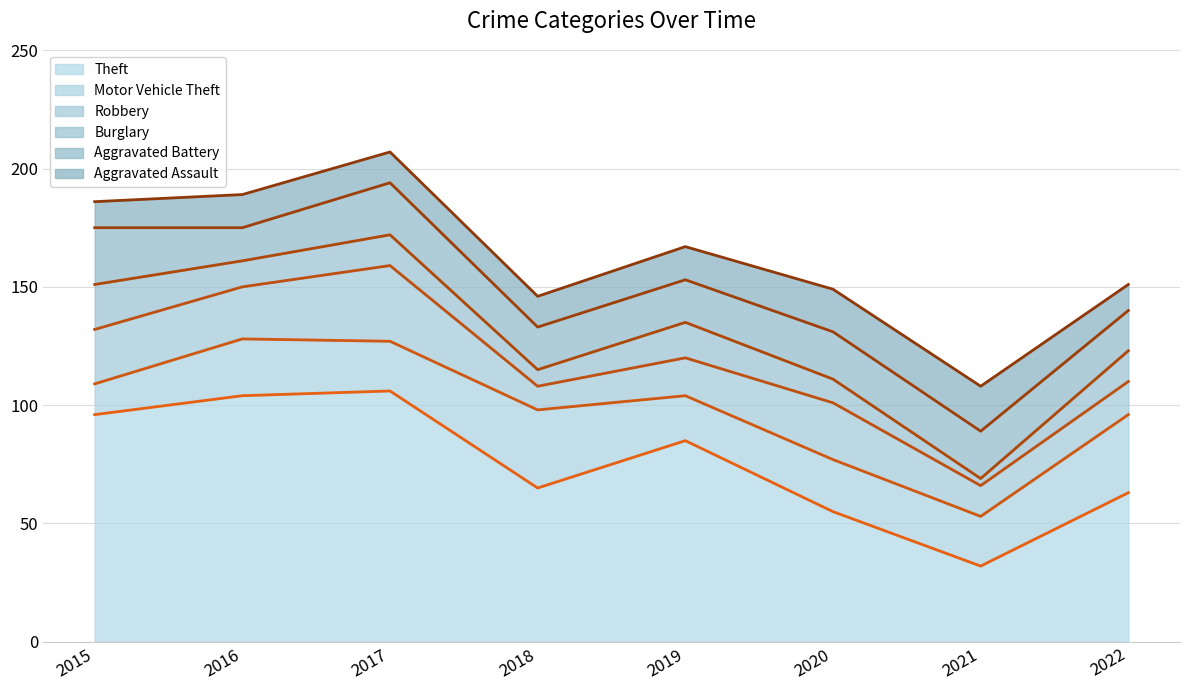

The Robbery series shows 52 at 2017. True or false?

False